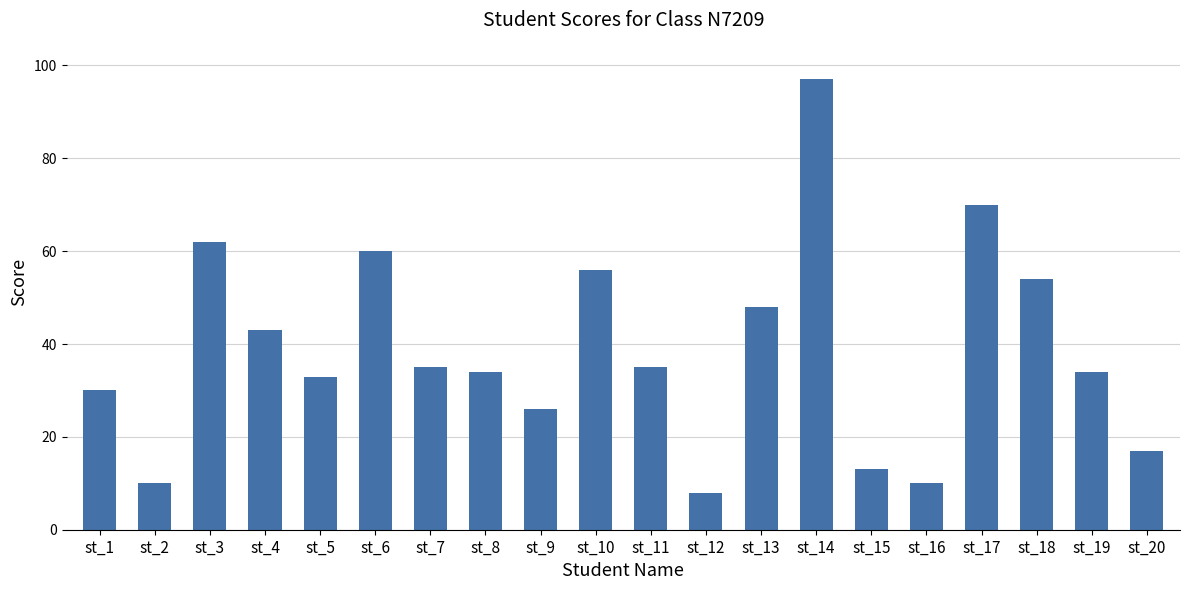

What is the value of the 7th bar from the left?

35